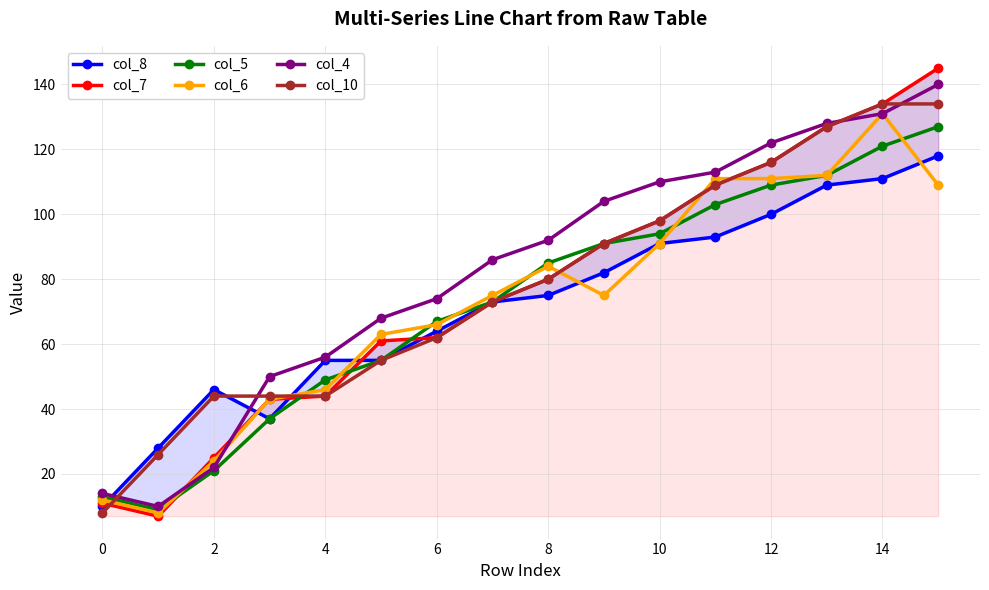

List the series in order of their peak value, lowest first.

col_8, col_5, col_6, col_10, col_4, col_7